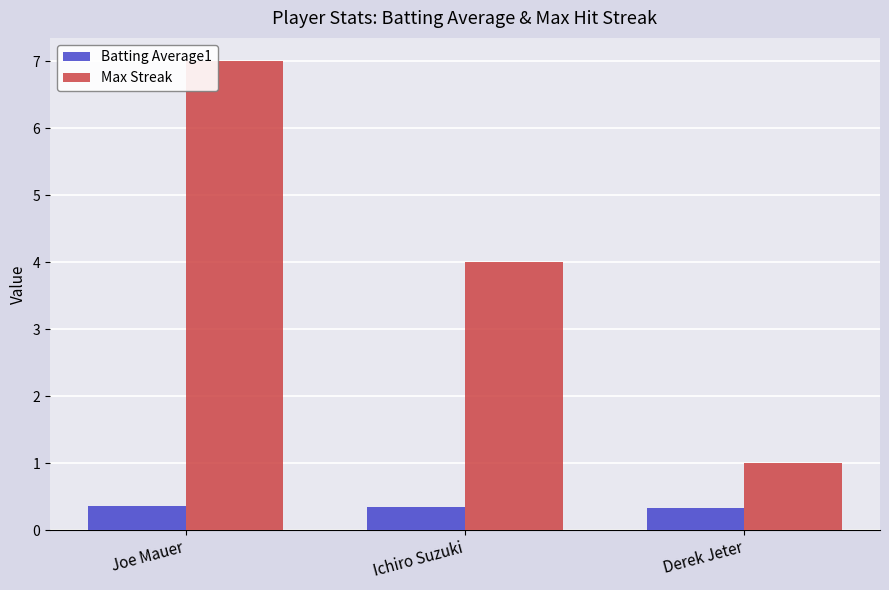

What is the average value of the Max Streak series?

4.0